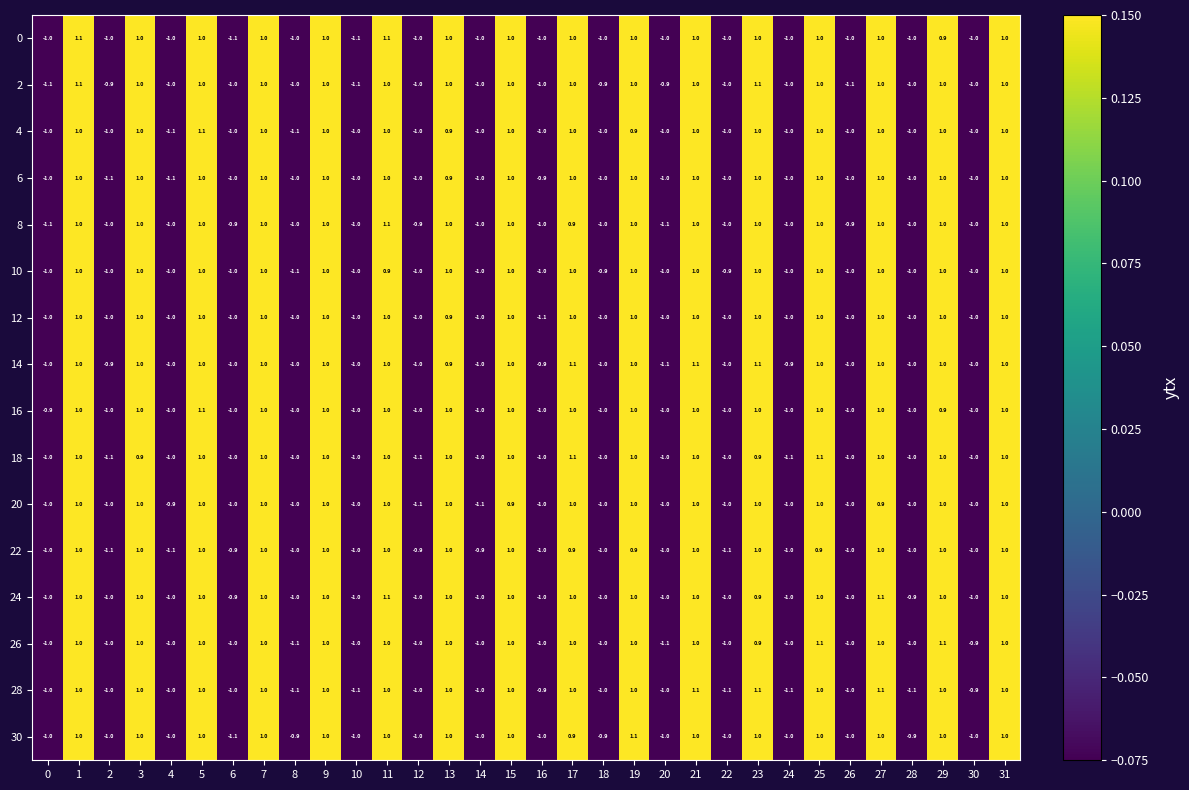

Count the number of data series in this chart.

16